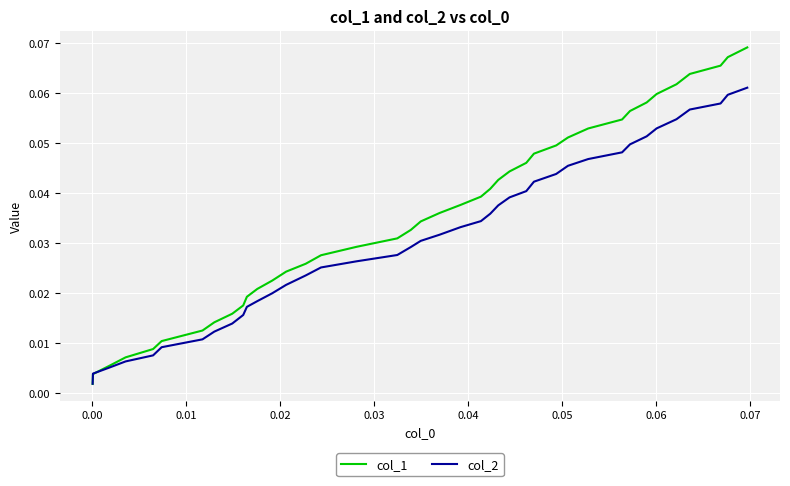

How many lines are shown in the chart?

2